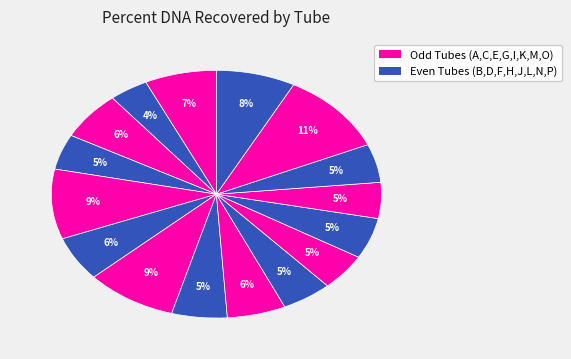

How many slices are in this pie chart?

16